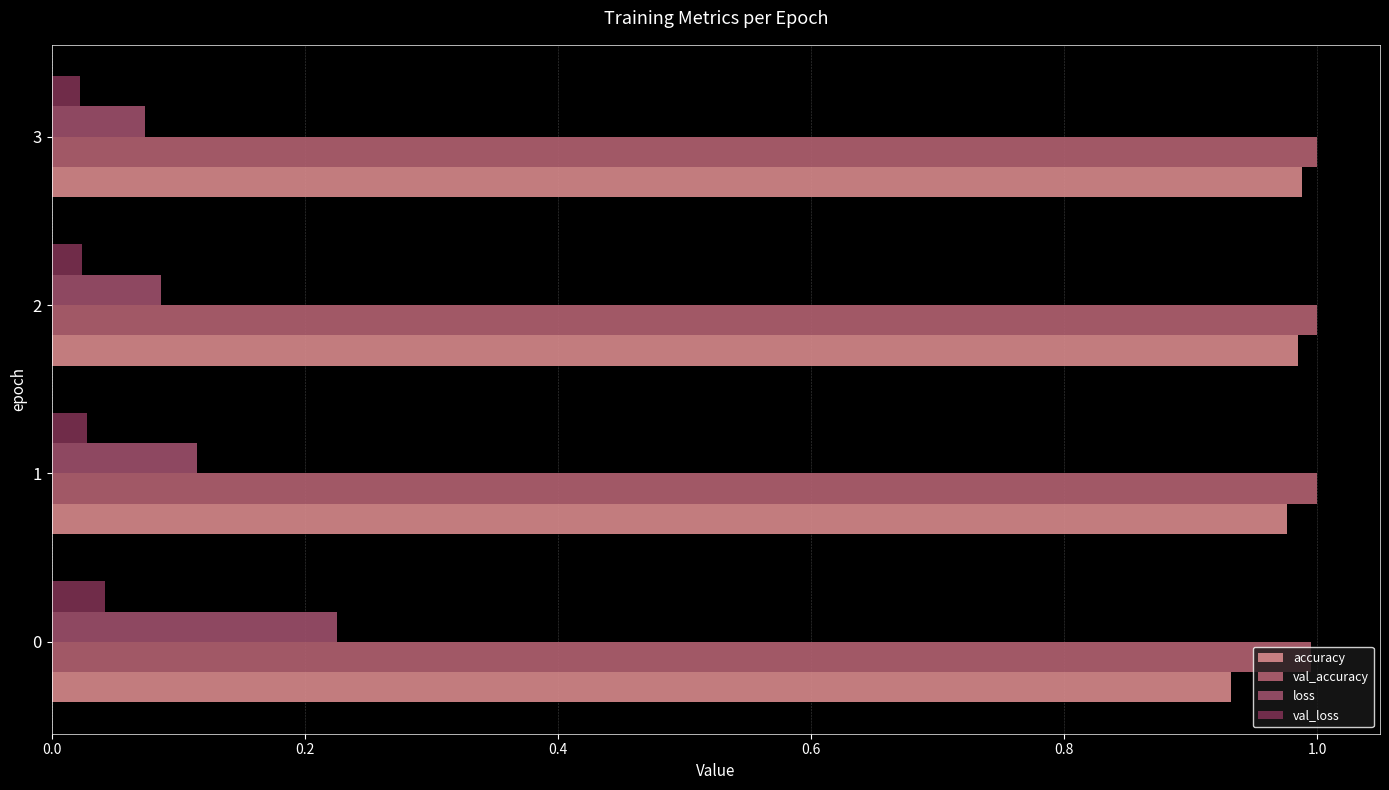

What is the minimum value for val_accuracy?

1.0